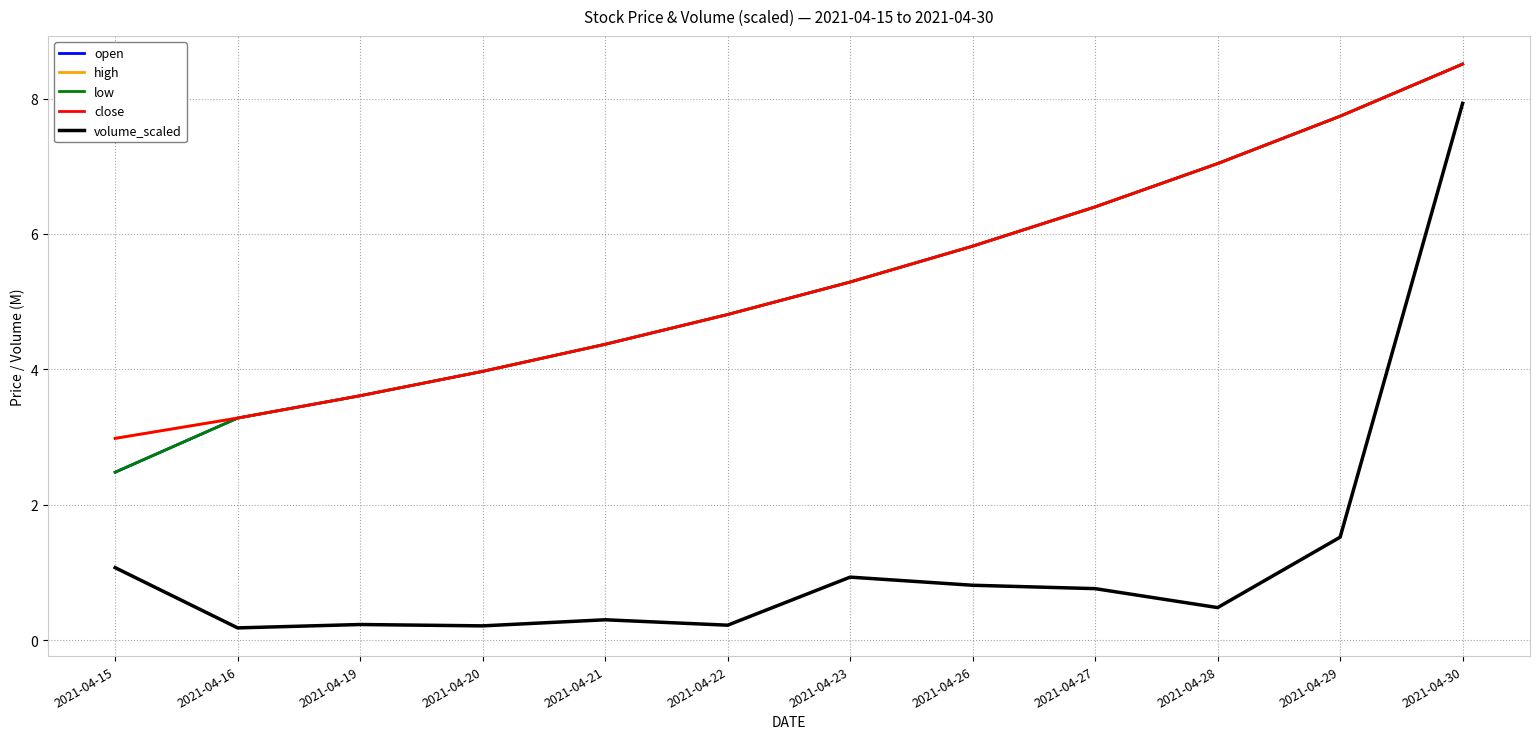

True or false: volume_scaled and low cross at least once.

False